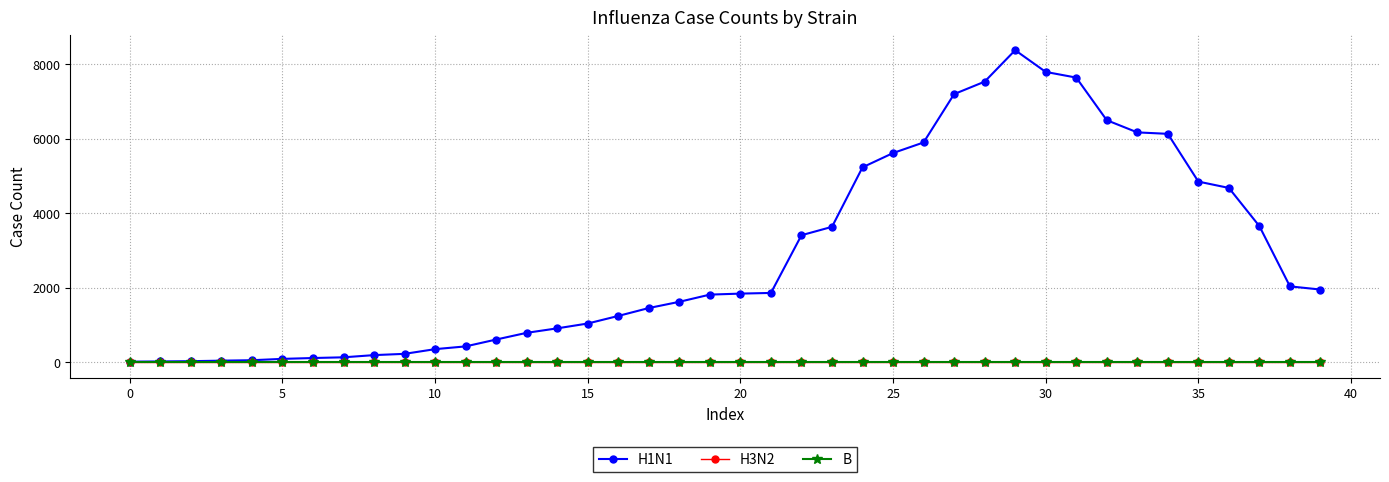

Which series has the largest total across all categories?

H1N1